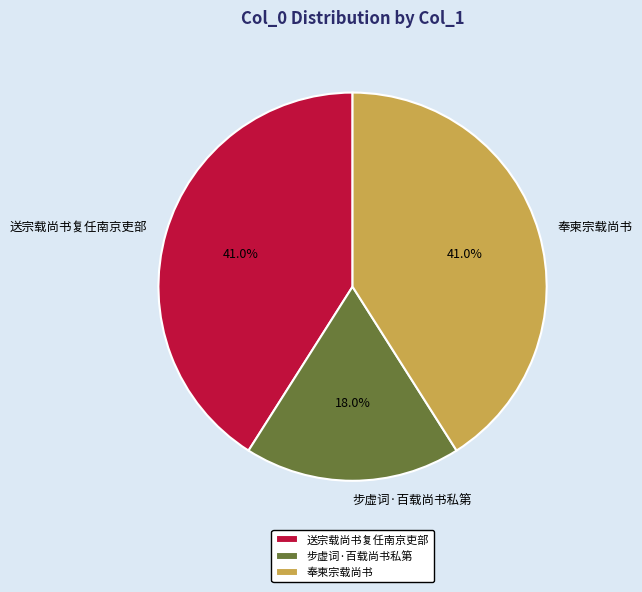

To the nearest percent, what is the combined percentage of 步虚词·百载尚书私第 and 奉柬宗载尚书?

59%